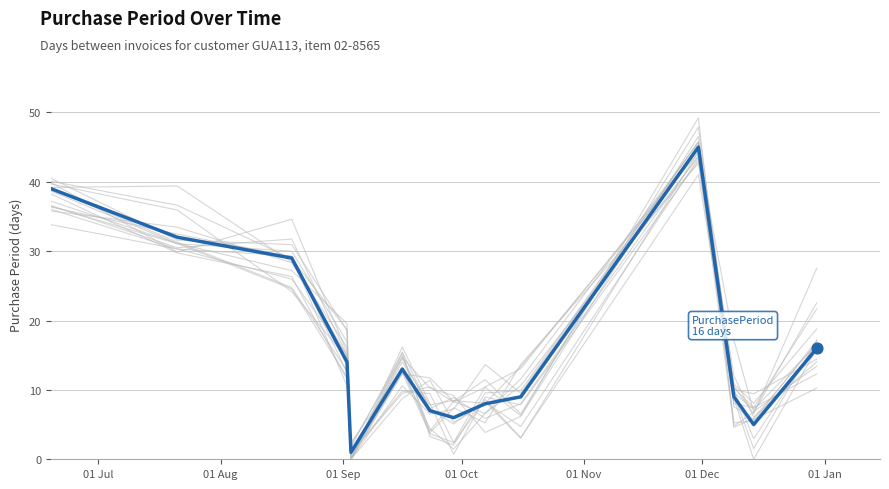

Which has a higher value, 01 Jan or 01 Dec?

01 Dec